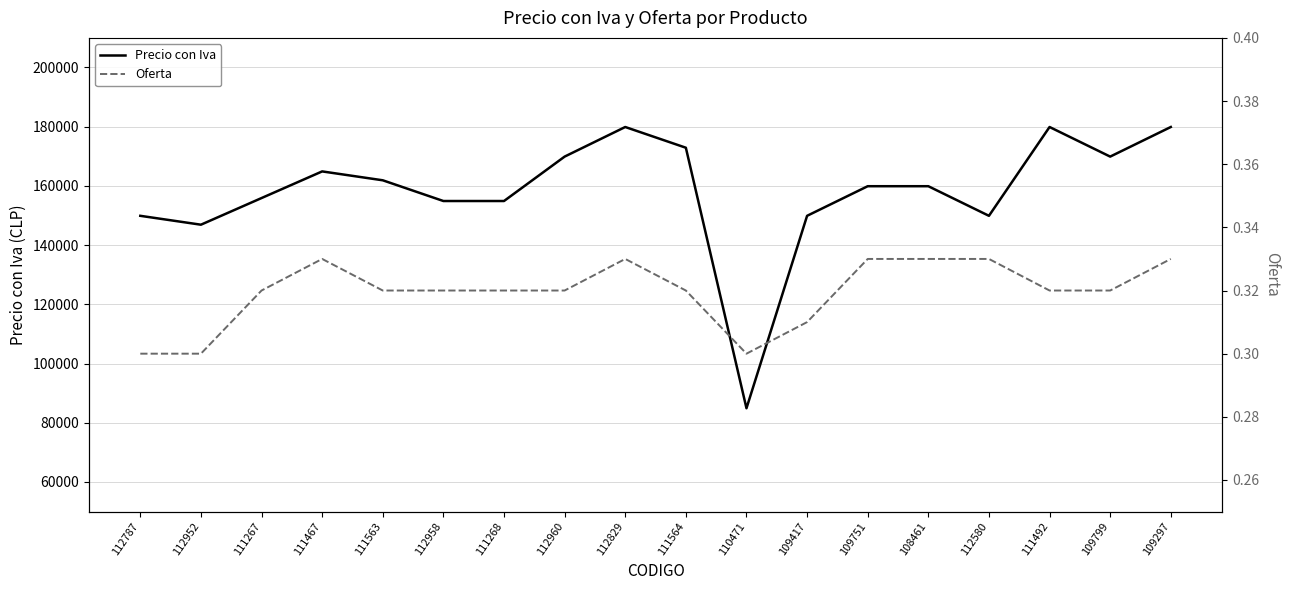

At which category does Oferta reach its first local valley?

110471